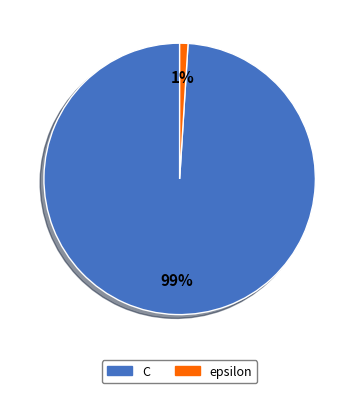

The epsilon slice represents 15% of the pie. True or false?

False